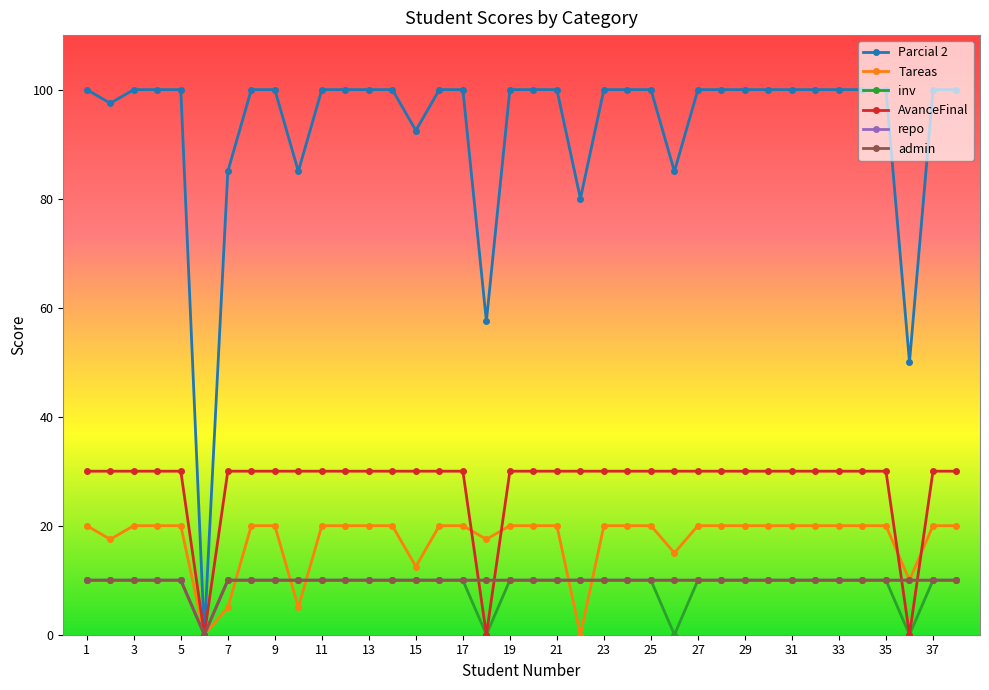

In inv, how many points are lower than both neighbors (excluding endpoints)?

4